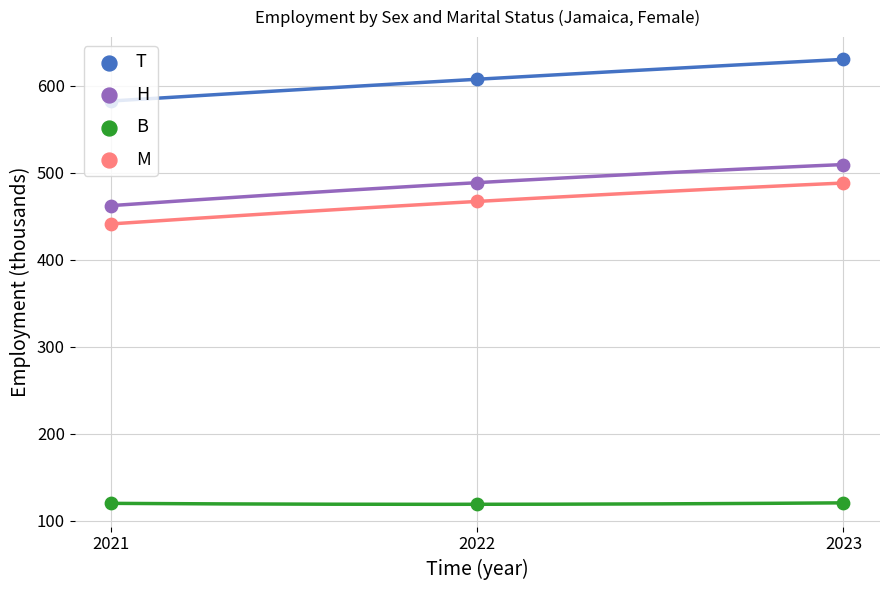

What is the total value across all series at 2021?

1605.0